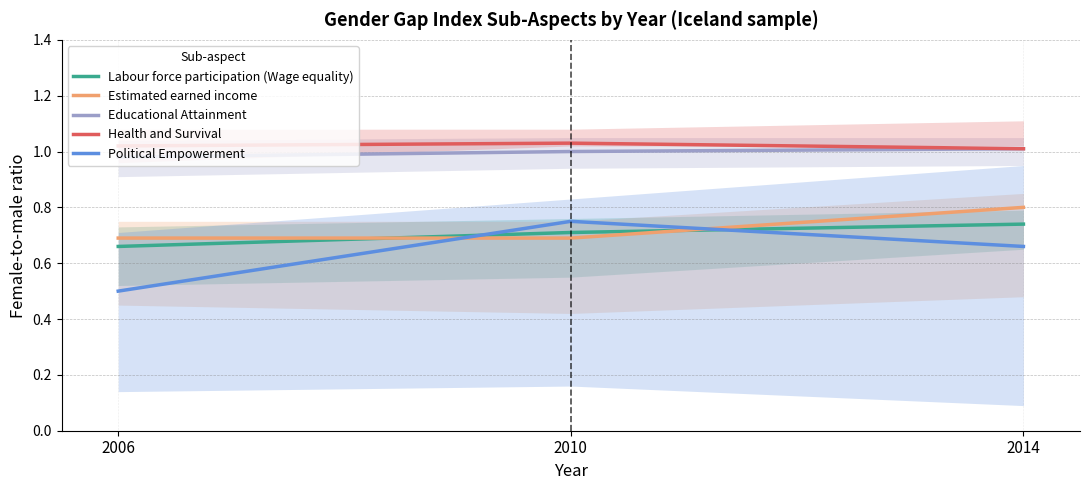

Count the number of data series in this chart.

5